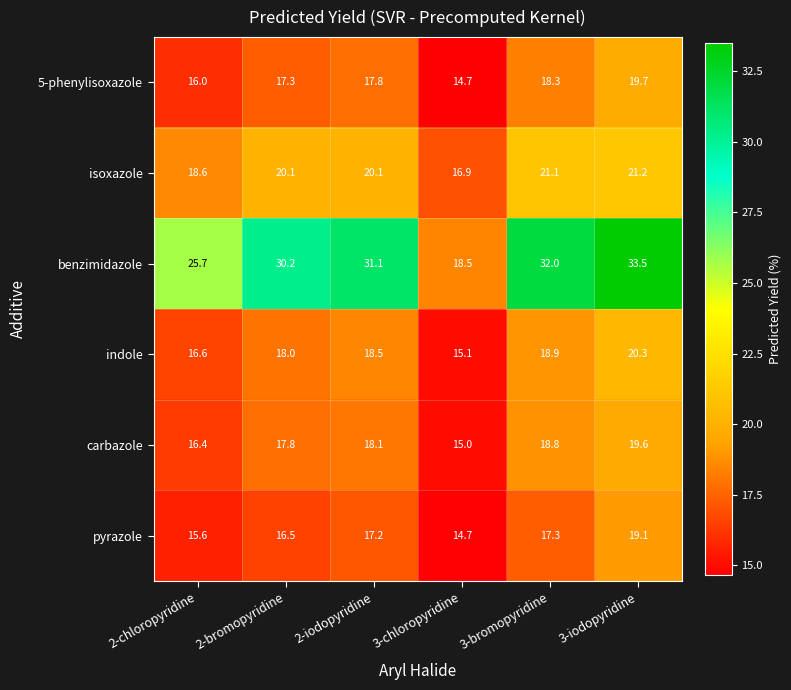

Rank the series at 3-iodopyridine from highest to lowest value.

benzimidazole, isoxazole, indole, 5-phenylisoxazole, carbazole, pyrazole